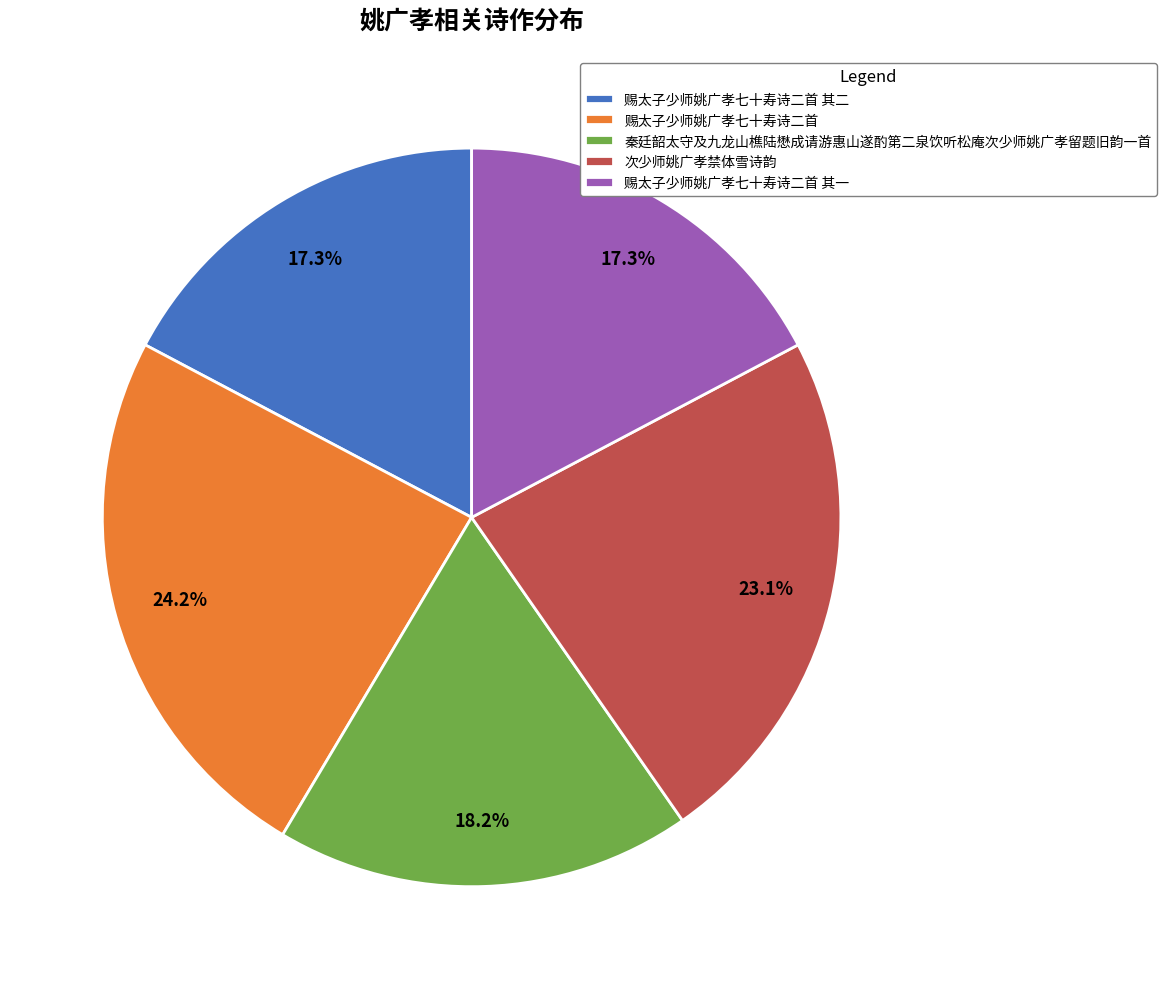

Does any single category account for the majority?

No